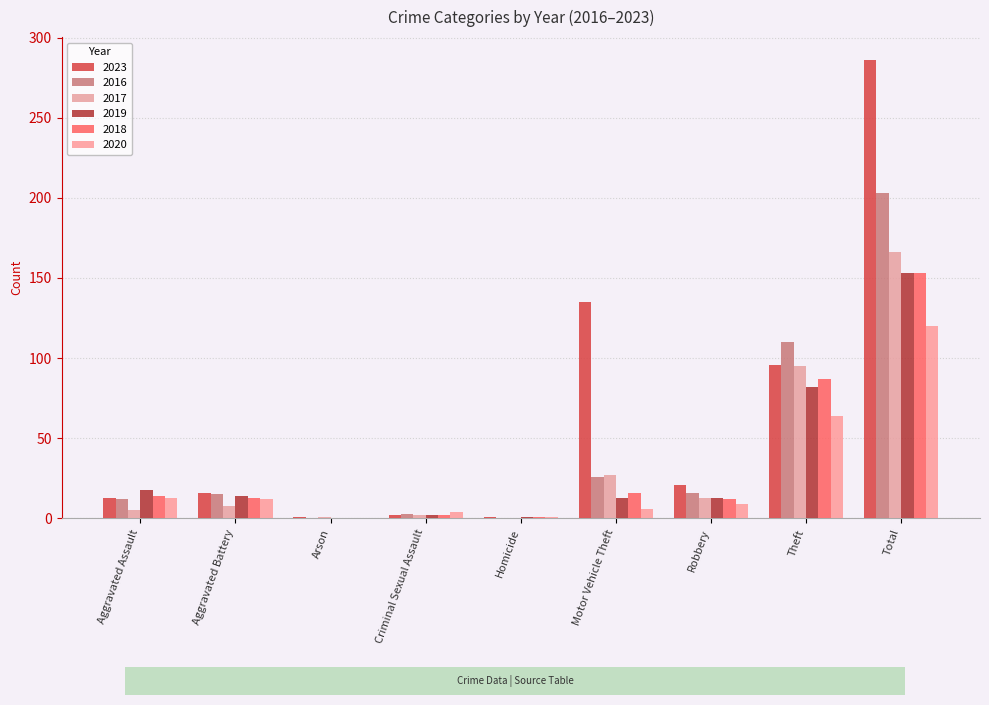

At how many categories does at least one series exceed 12?

6